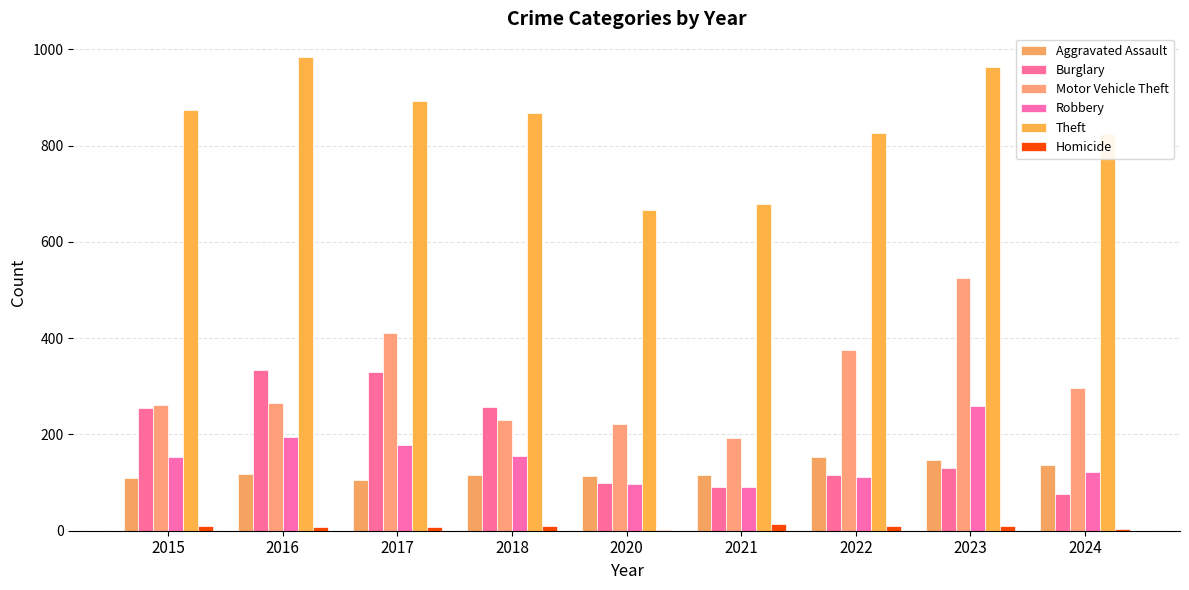

Reading right to left, list all the values displayed in this chart.

Aggravated Assault: 2024=137	2023=146	2022=154	2021=115	2020=113	2018=115	2017=105	2016=118	2015=110
Burglary: 2024=76	2023=130	2022=116	2021=90	2020=100	2018=257	2017=329	2016=333	2015=254
Motor Vehicle Theft: 2024=296	2023=524	2022=376	2021=193	2020=221	2018=231	2017=411	2016=265	2015=261
Robbery: 2024=123	2023=260	2022=111	2021=91	2020=97	2018=155	2017=178	2016=194	2015=154
Theft: 2024=824	2023=964	2022=827	2021=678	2020=666	2018=868	2017=892	2016=984	2015=874
Homicide: 2024=3	2023=10	2022=9	2021=13	2020=2	2018=10	2017=8	2016=7	2015=9